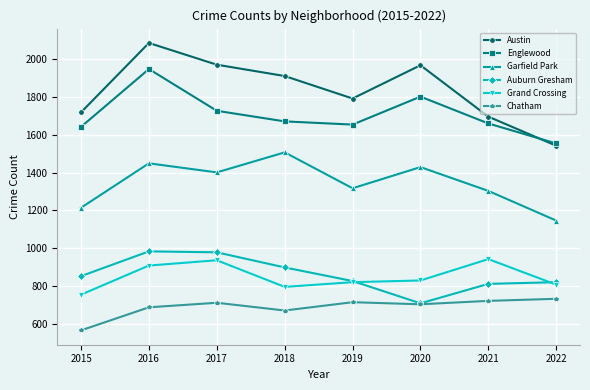

True or false: Garfield Park has more than 1 interior local peaks.

True